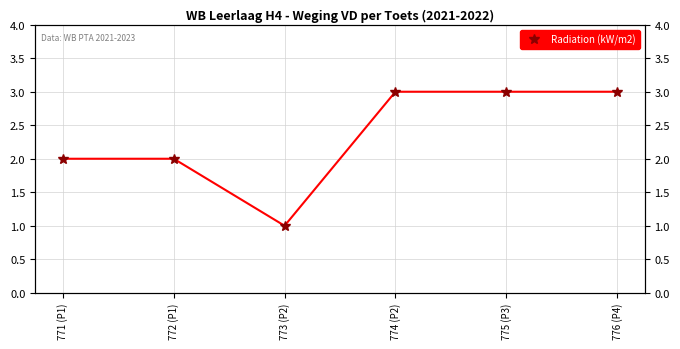

True or false: the data shows 2 at 773 (P2).

False